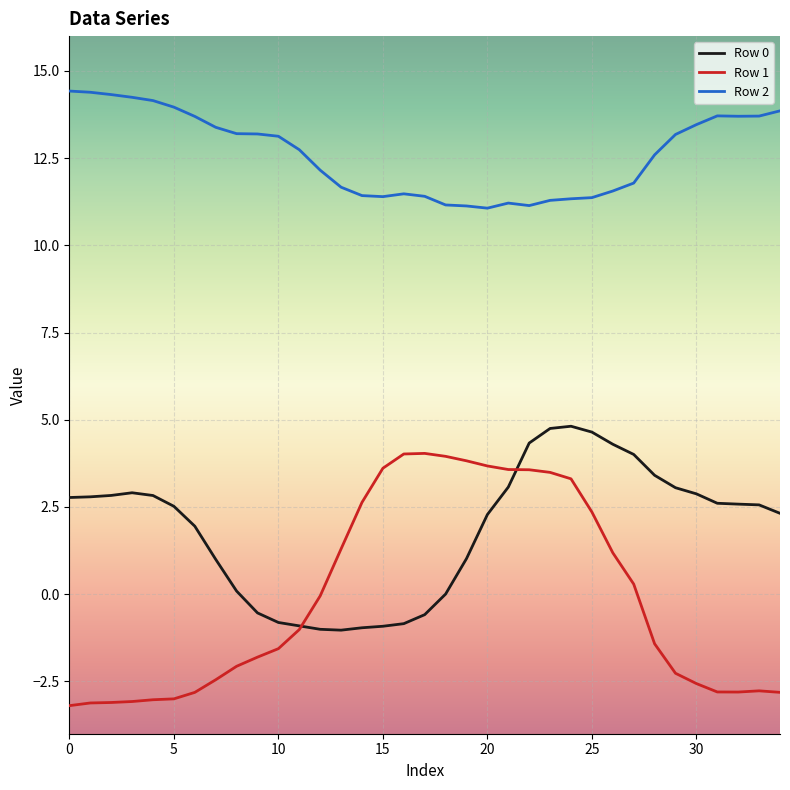

What is the difference between the maximum and minimum values in the Row 1 series?

7.2